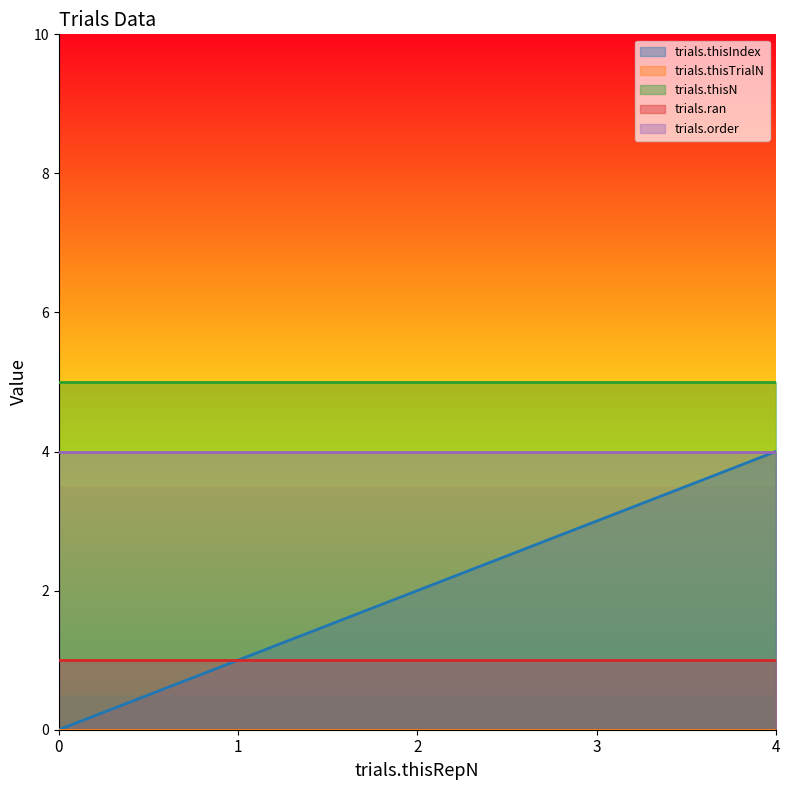

List the series in order of their peak value, lowest first.

trials.thisTrialN, trials.ran, trials.thisIndex, trials.order, trials.thisN